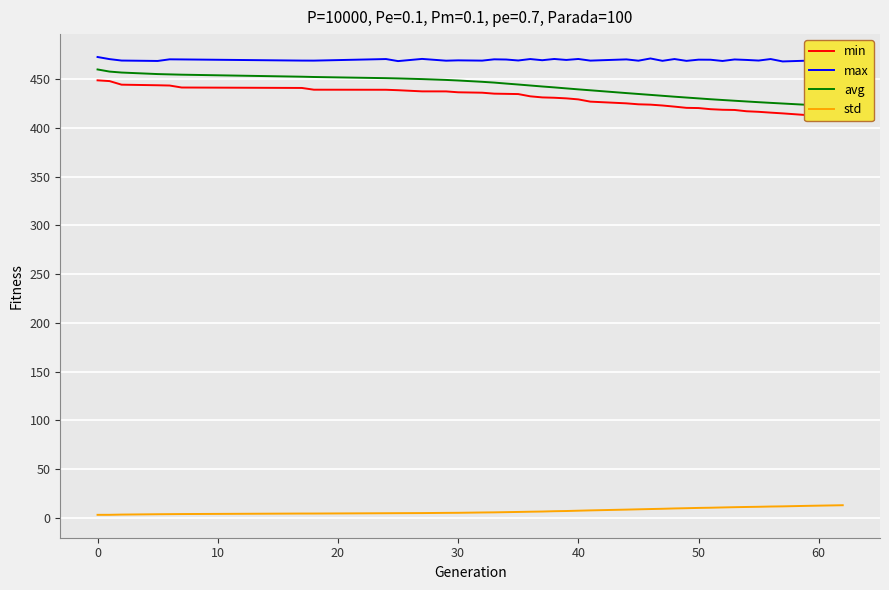

Reading right to left, what are all the values shown in this chart?

min: 412.2	413.0	414.8	415.6	416.4	417.0	418.3	418.5	419.1	420.2	420.5	421.7	422.9	423.7	424.1	425.1	426.8	429.1	430.2	430.8	431.2	432.3	434.6	434.8	435.0	436.0	436.4	437.3	437.4	438.6	439.0	439.1	440.9	441.3	443.3	443.6	444.2	447.9	448.7
max: 469.7	468.8	468.1	470.5	469.0	469.6	470.1	468.5	469.8	469.9	468.7	470.5	468.7	471.1	468.8	470.2	468.9	470.6	469.6	470.6	469.3	470.5	469.0	470.0	470.2	468.9	469.2	468.8	470.6	468.4	470.5	468.9	468.9	470.1	470.2	468.5	469.0	470.4	472.6
avg: 421.6	423.6	424.9	425.6	426.3	427.0	427.7	428.5	429.3	430.2	431.0	431.9	432.8	433.8	434.7	435.6	438.5	439.4	440.4	441.4	442.4	443.4	444.4	445.4	446.4	447.2	448.5	449.1	450.0	450.6	450.9	452.1	452.4	454.5	454.8	455.1	456.7	457.7	459.8
std: 12.9	12.3	11.7	11.6	11.3	11.1	10.9	10.6	10.4	10.2	9.9	9.6	9.3	9.0	8.7	8.4	7.6	7.3	7.0	6.8	6.4	6.3	6.0	5.8	5.6	5.5	5.1	5.1	4.9	4.8	4.7	4.4	4.4	3.9	3.8	3.7	3.3	3.1	3.1